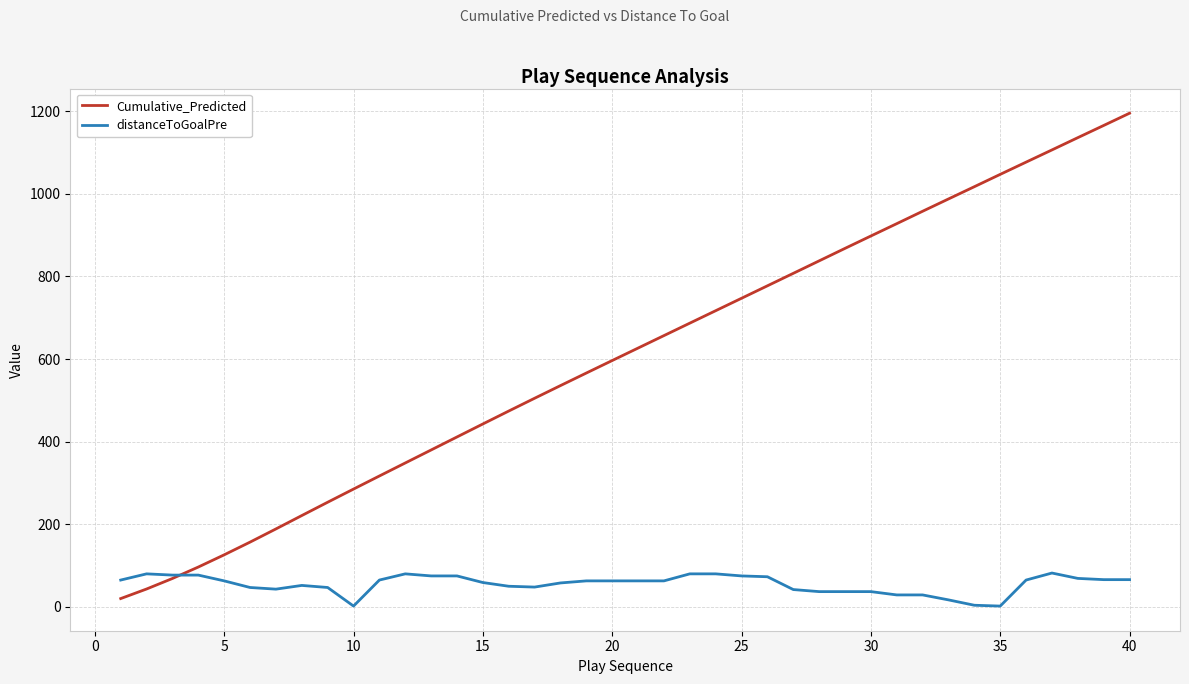

How many intersections are there between Cumulative_Predicted and distanceToGoalPre?

1